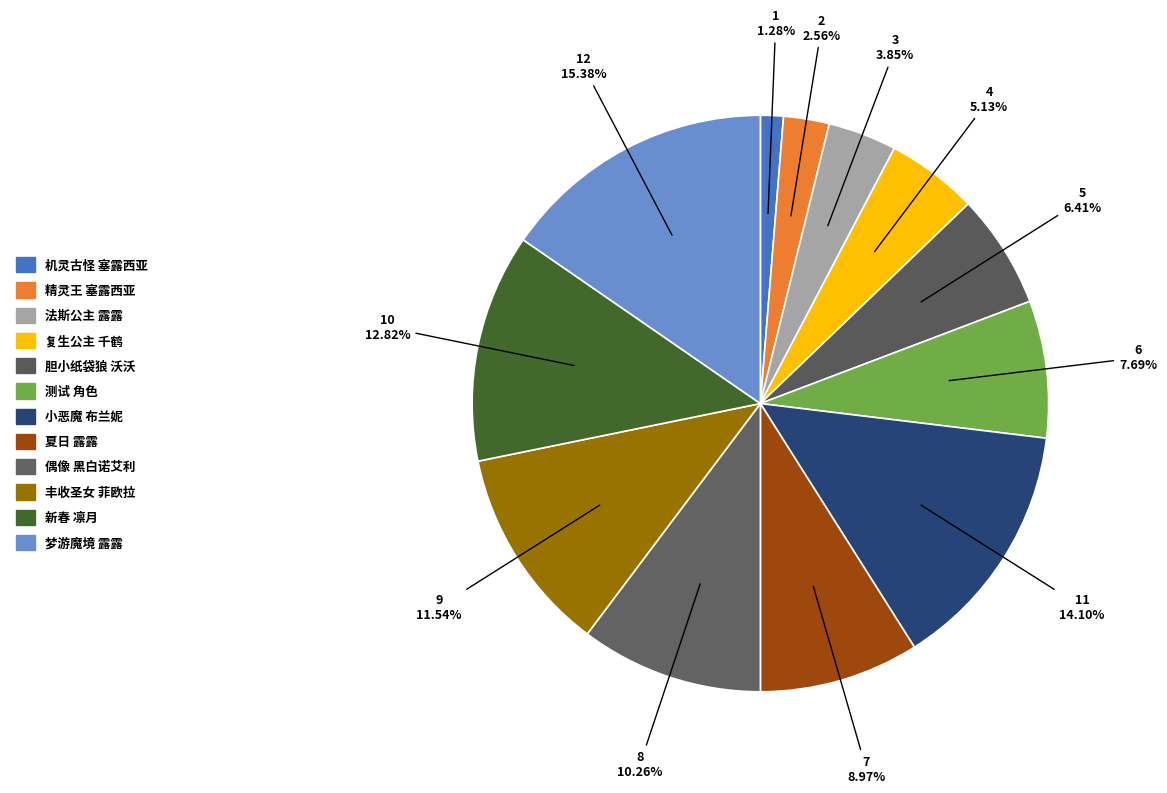

What percentage do 胆小纸袋狼 沃沃 and 夏日 露露 together represent?

15.4%